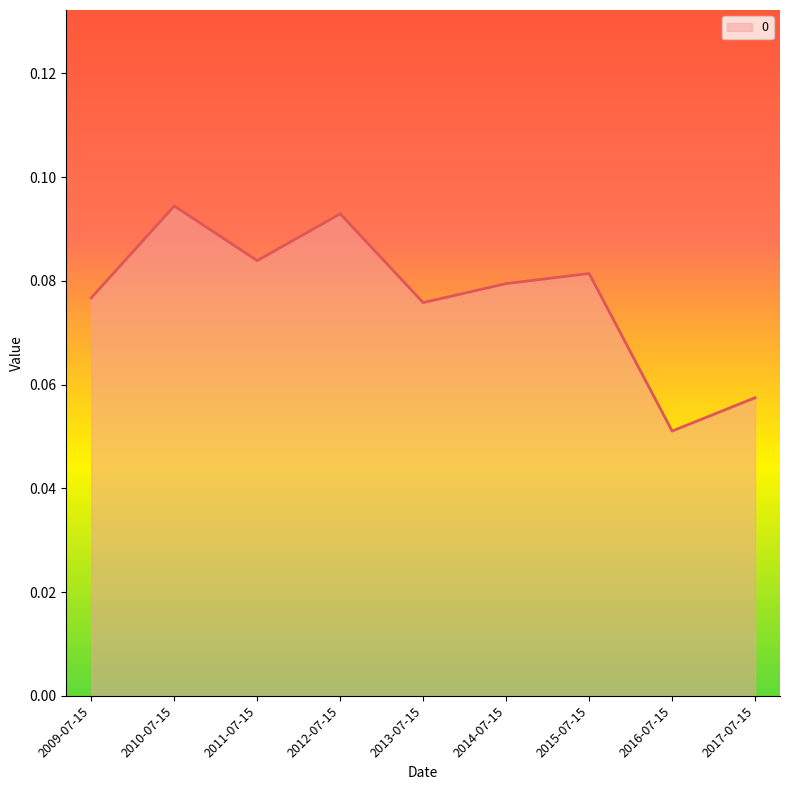

Which category has the lowest value across all series?

2016-07-15